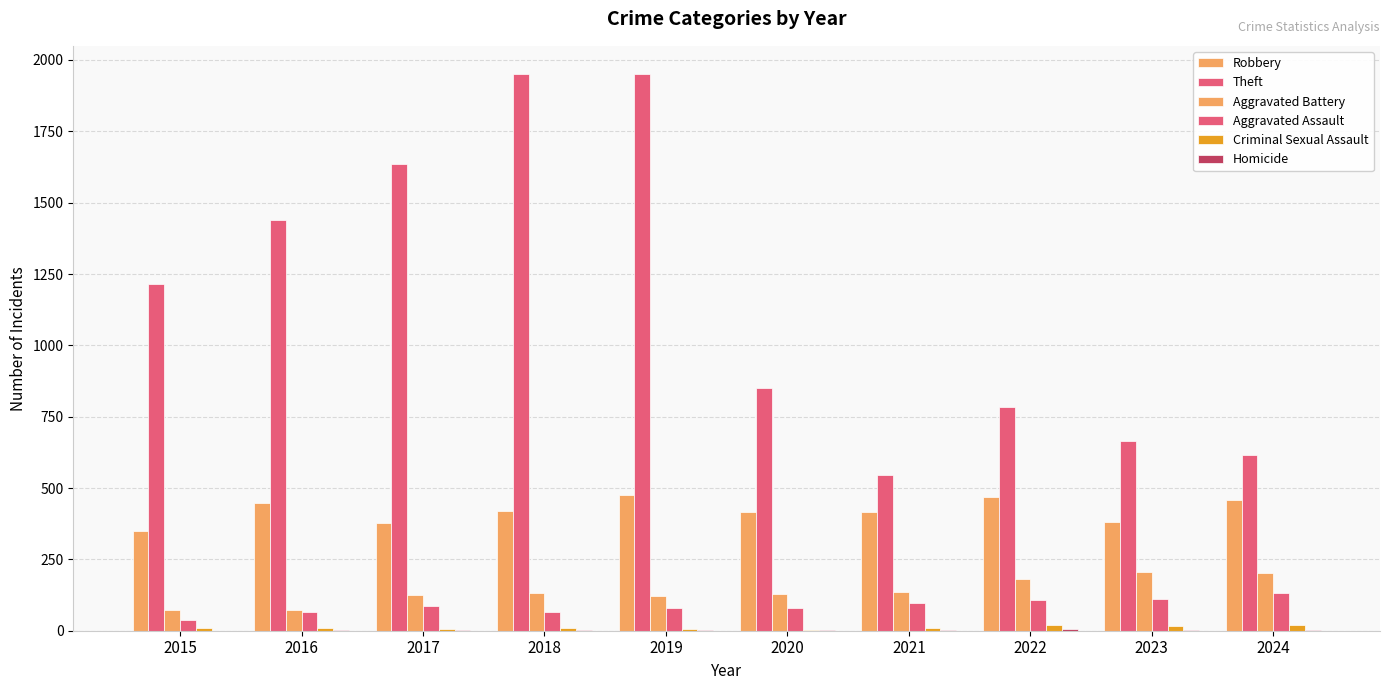

How many distinct data groups are displayed?

6